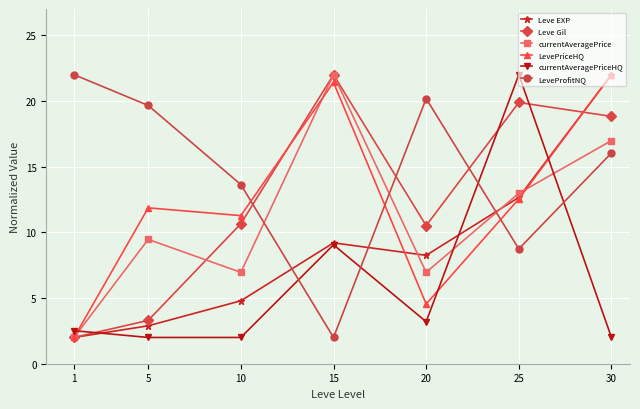

What are all the series names shown in the legend?

Leve EXP, Leve Gil, currentAveragePrice, LevePriceHQ, currentAveragePriceHQ, LeveProfitNQ